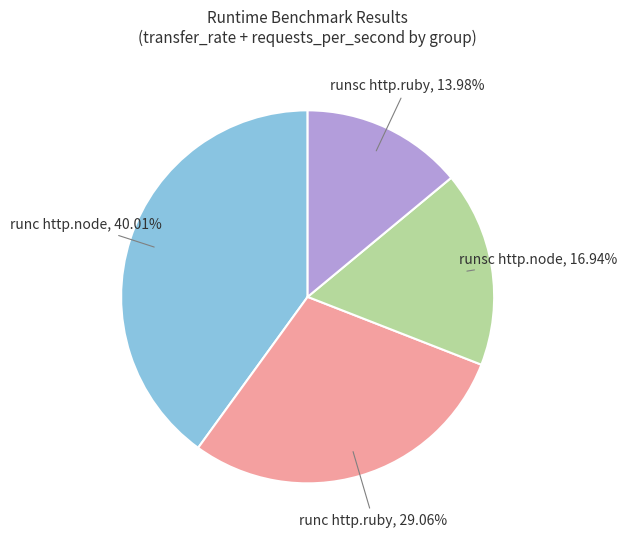

Is there any slice that represents more than half of the pie?

No